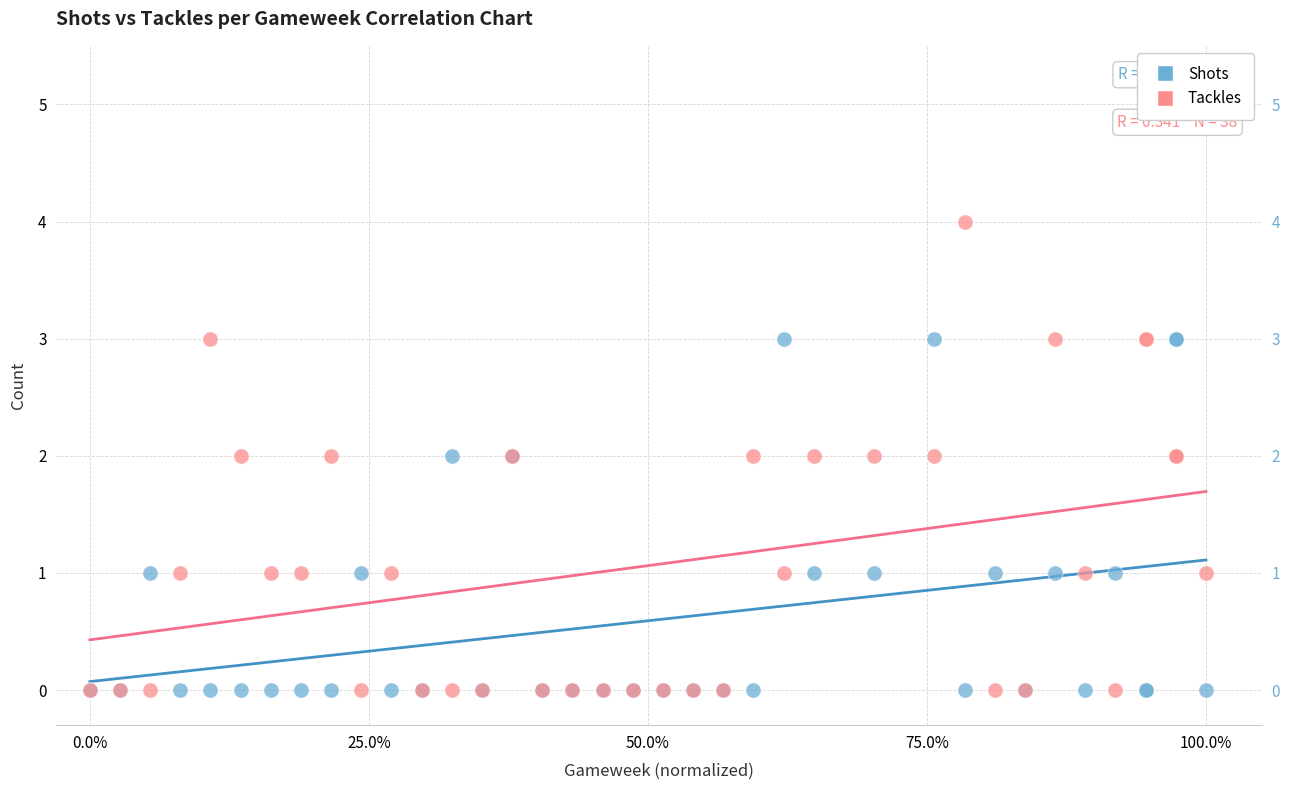

What are all the series names shown in the legend?

Shots, Tackles